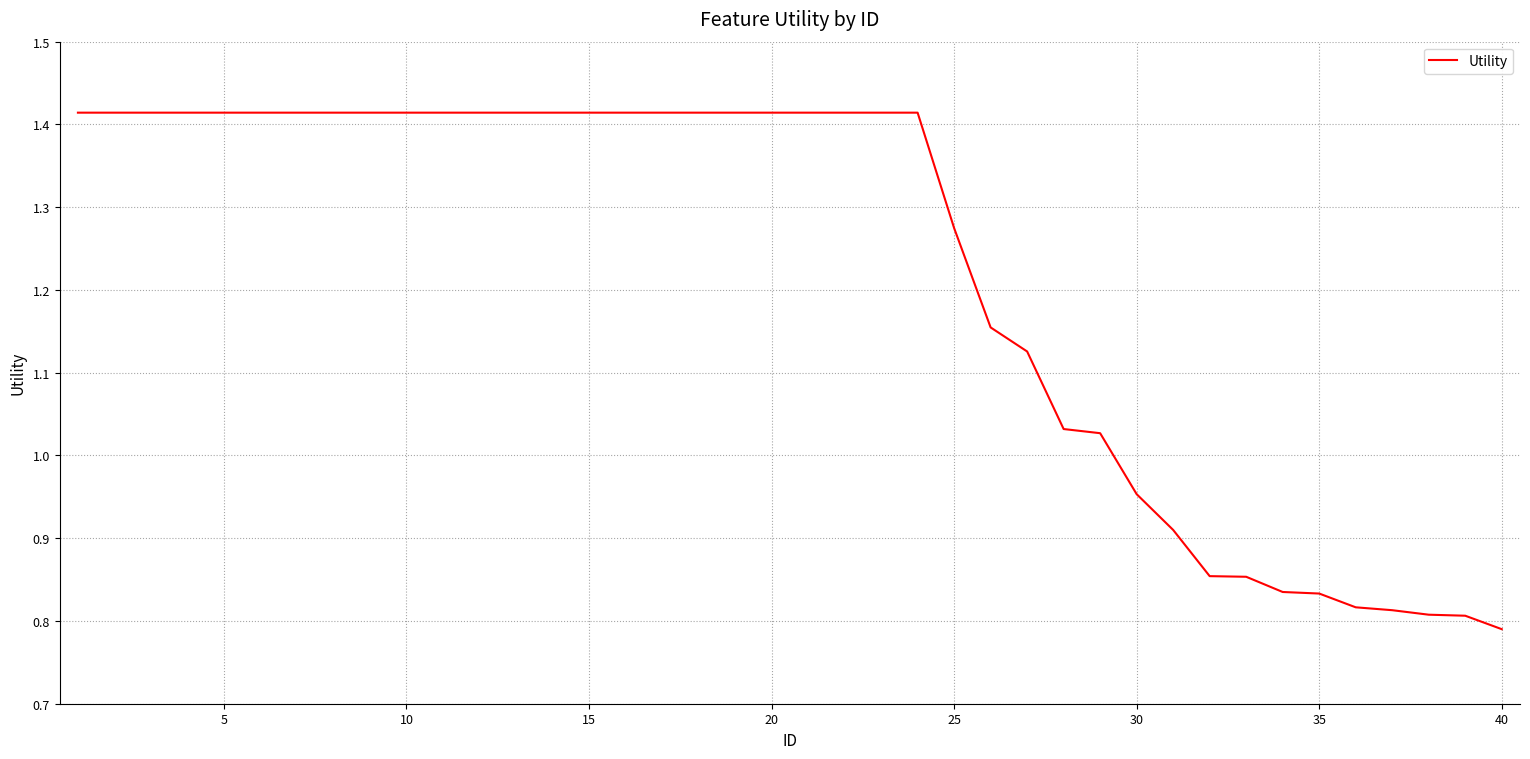

How many lines are shown in the chart?

1